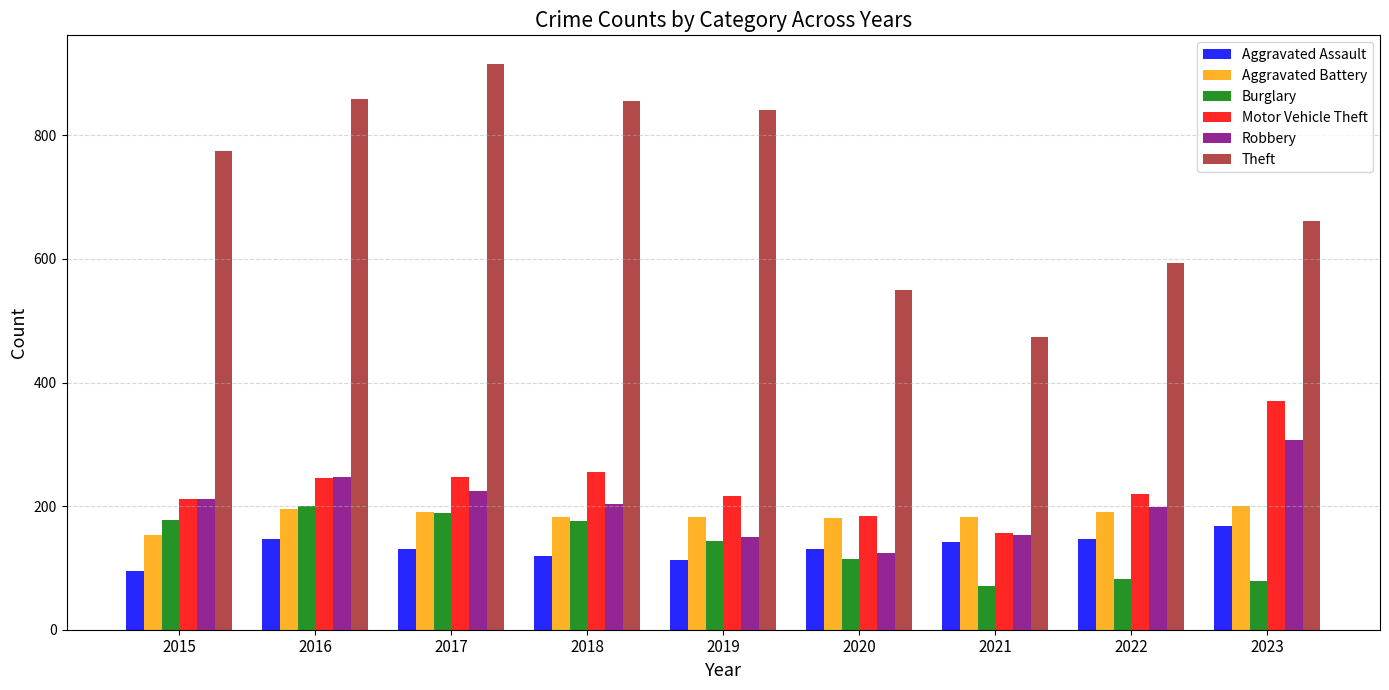

How many categories are shown in the chart?

9